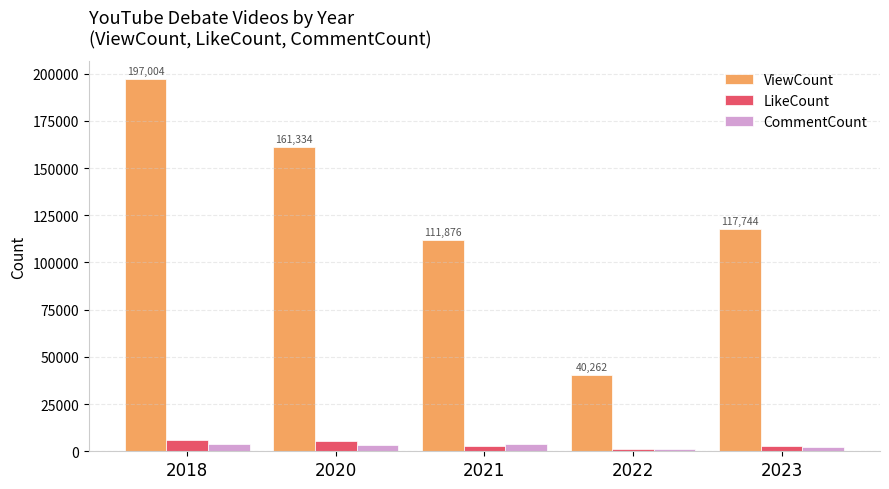

What is the total value across all series at 2022?

42326